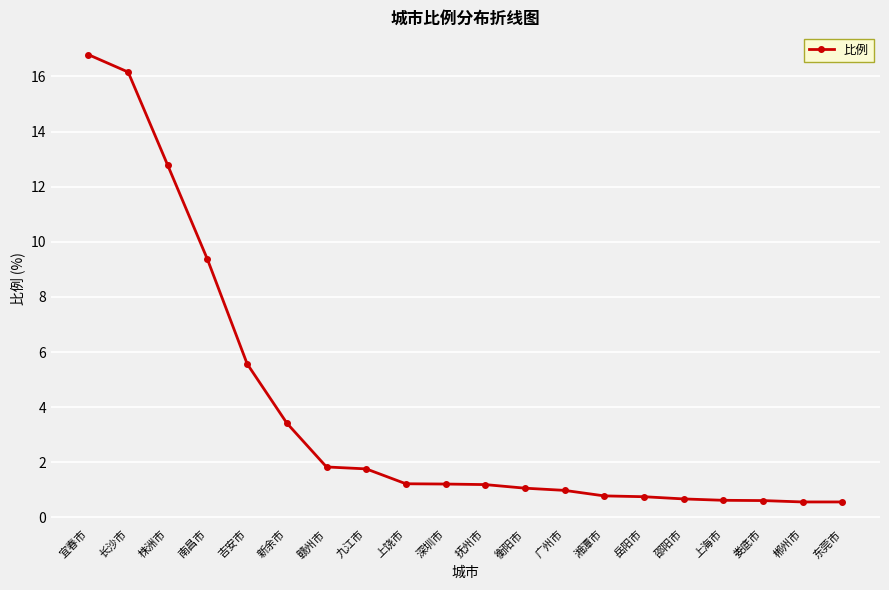

What is the change in value from 南昌市 to 湘潭市?

-8.6